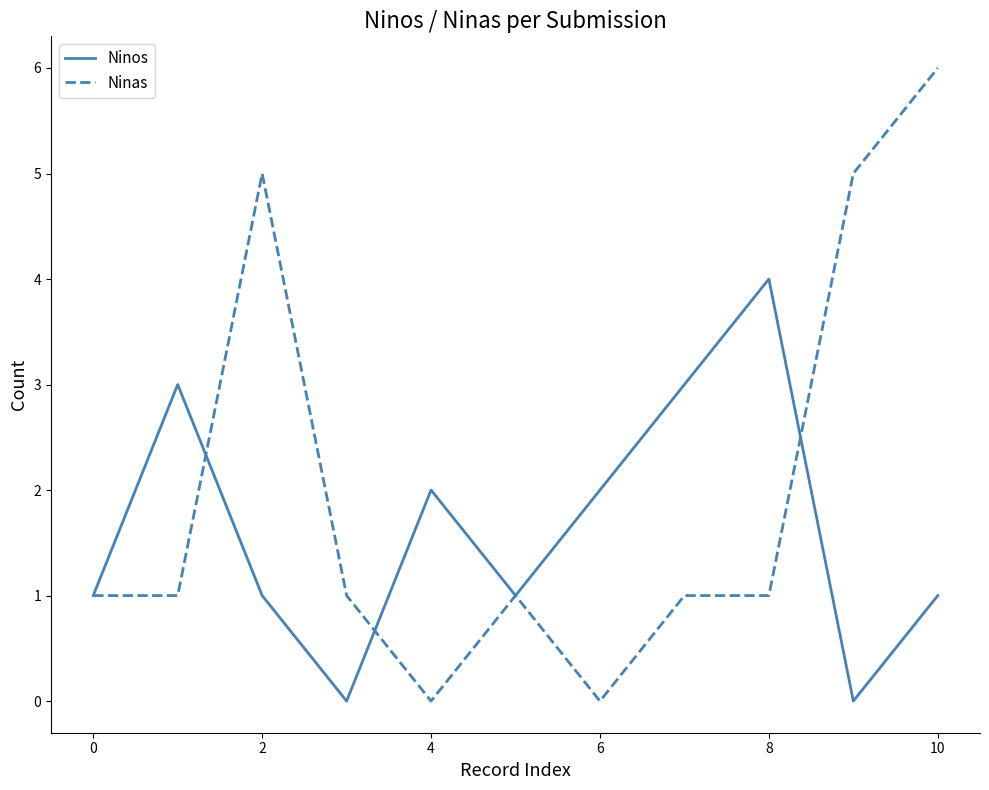

Which series has the largest total across all categories?

Ninas